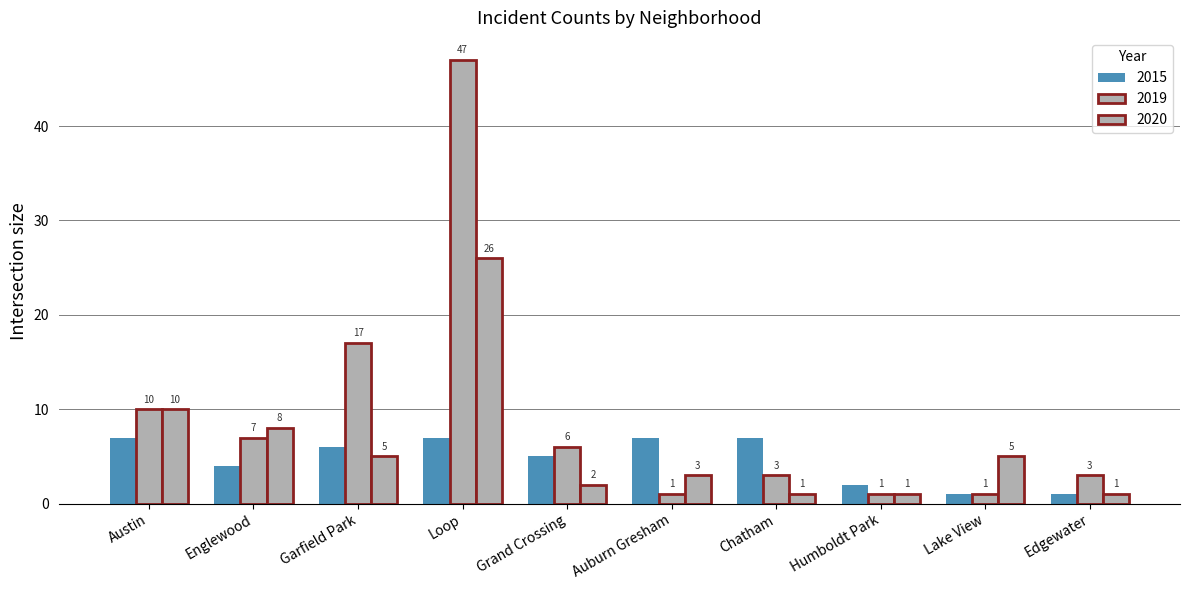

How many bars are there in total?

30